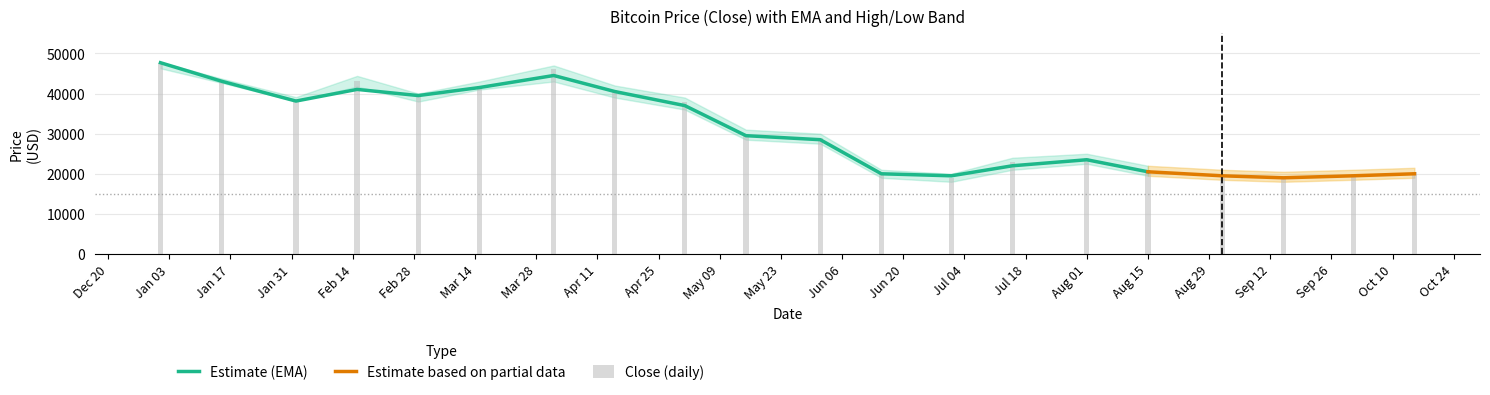

True or false: ema has a value of 44500.0 at 2022-04-01.

True